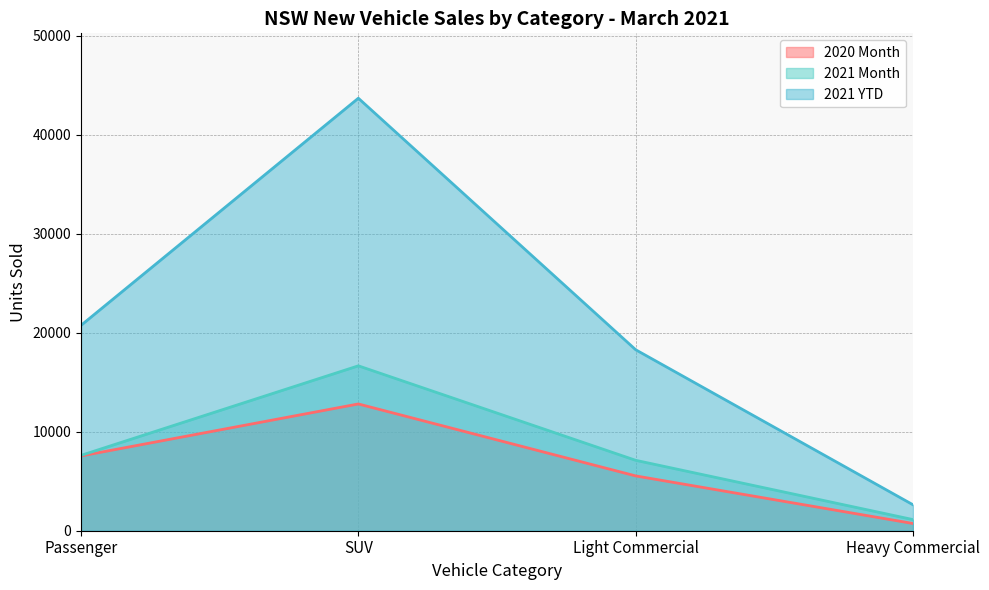

Does the chart have visible grid lines?

Yes